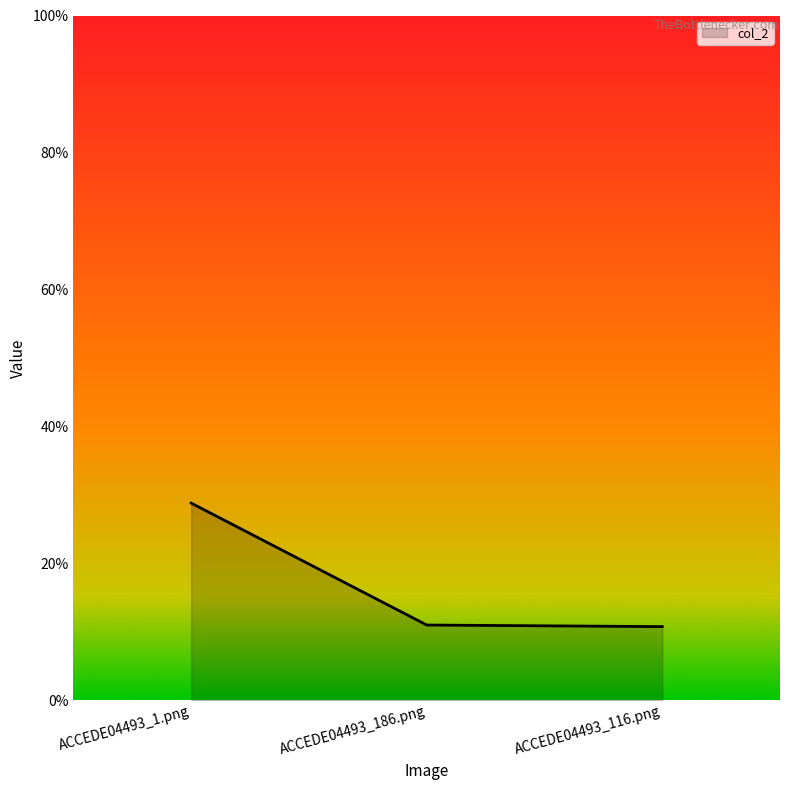

Rank the categories by value from highest to lowest.

ACCEDE04493_1.png, ACCEDE04493_186.png, ACCEDE04493_116.png